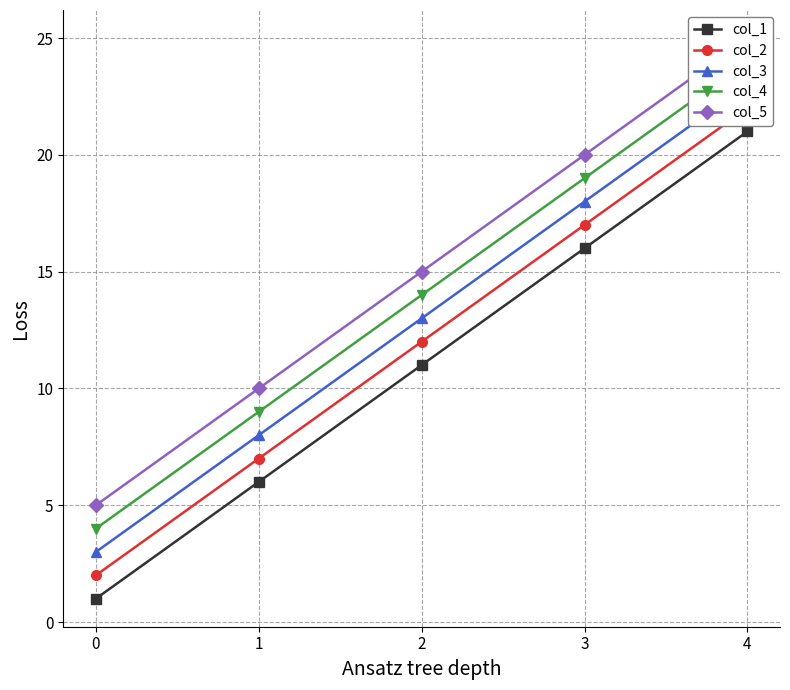

At which category does the chart reach its peak across all series?

4